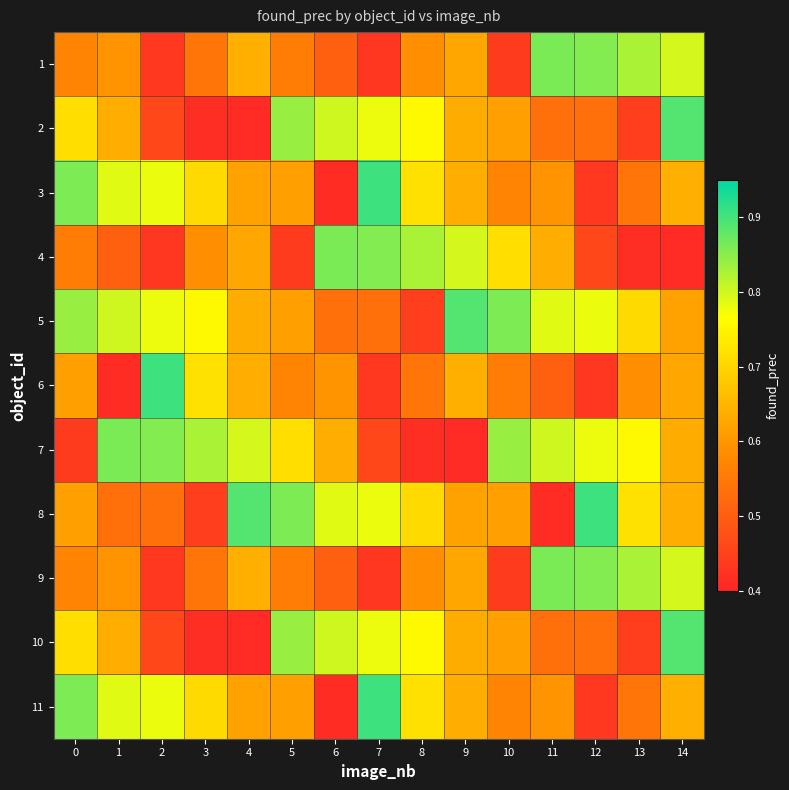

Which has a higher value, 7 or 5?

5